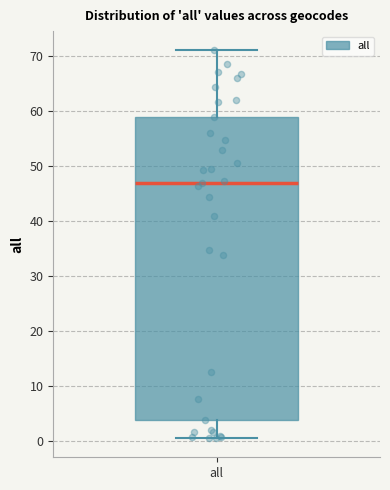

Read this box plot against the y-axis: the position of the median line, the range covered by the box, and the ends of both whiskers. The values are not printed on the chart, so give them approximately, as read against the axis.

median 47, box 4 to 59, whiskers 1 to 71